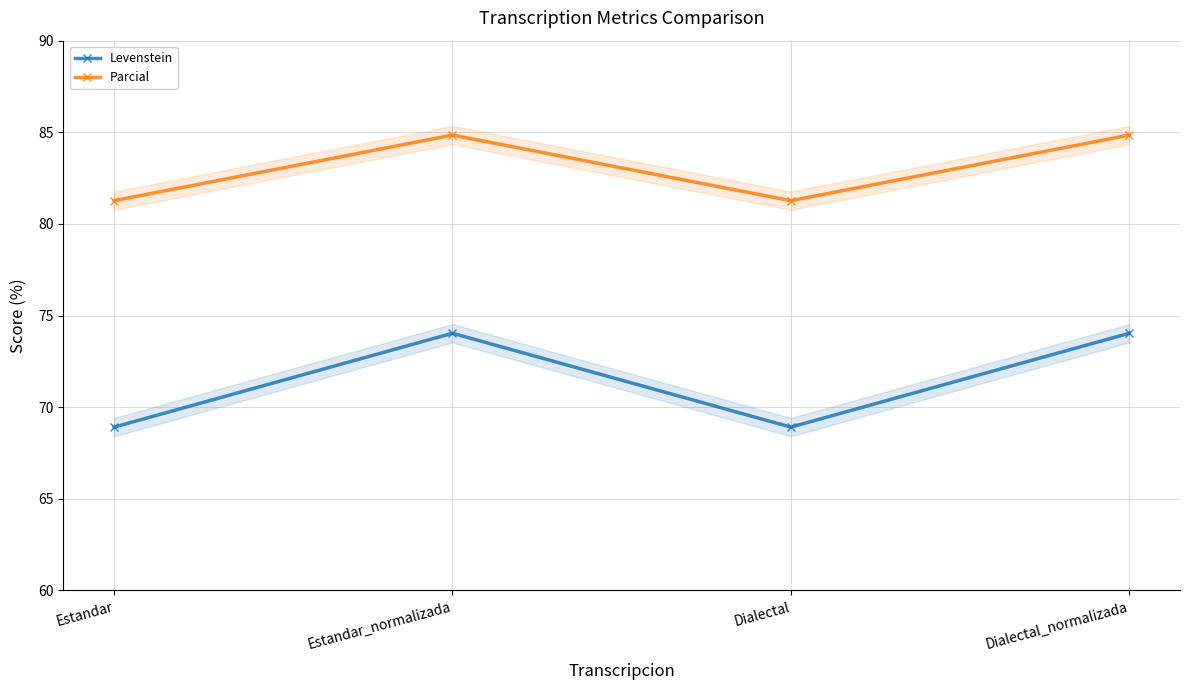

What is the difference between the maximum and minimum values in the Parcial series?

3.6